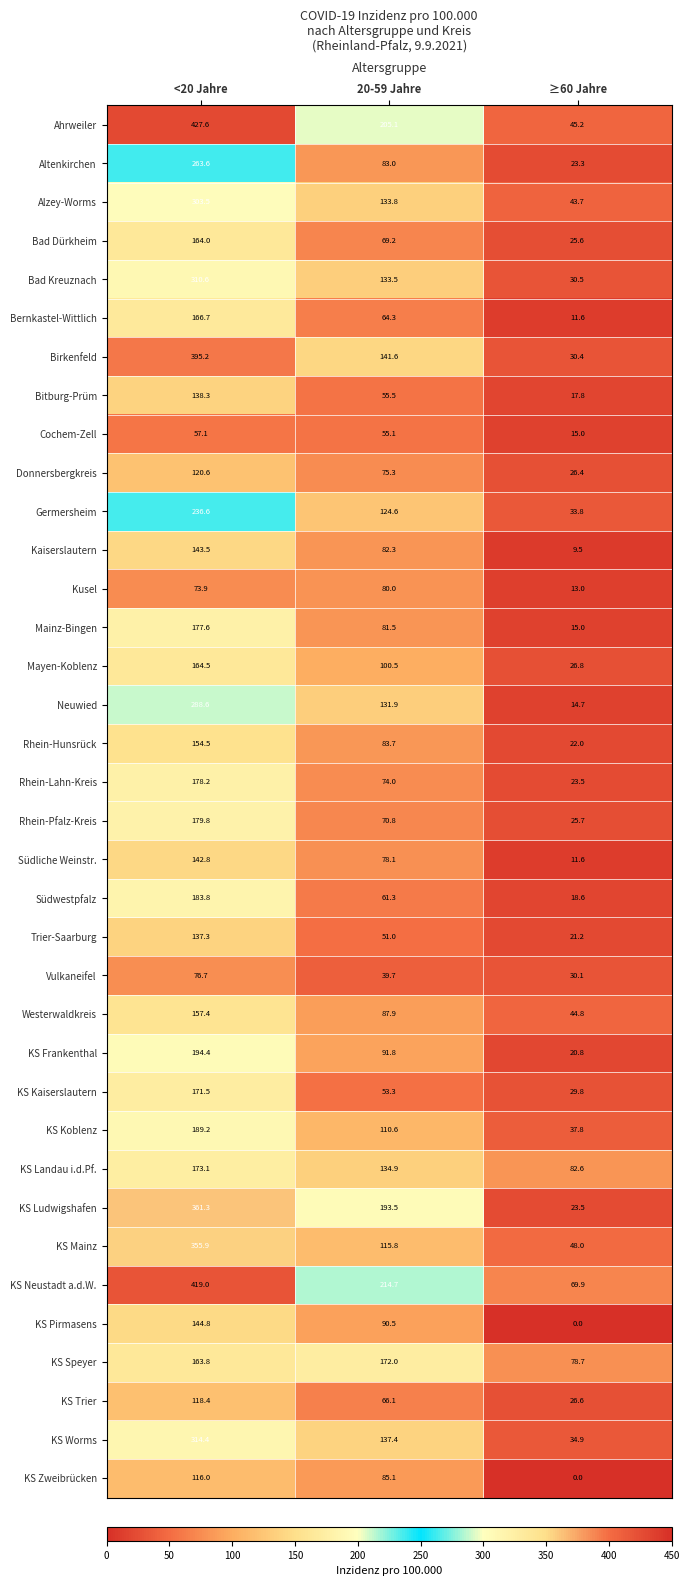

Read the KS Zweibrücken value at 20-59 Jahre.

85.1